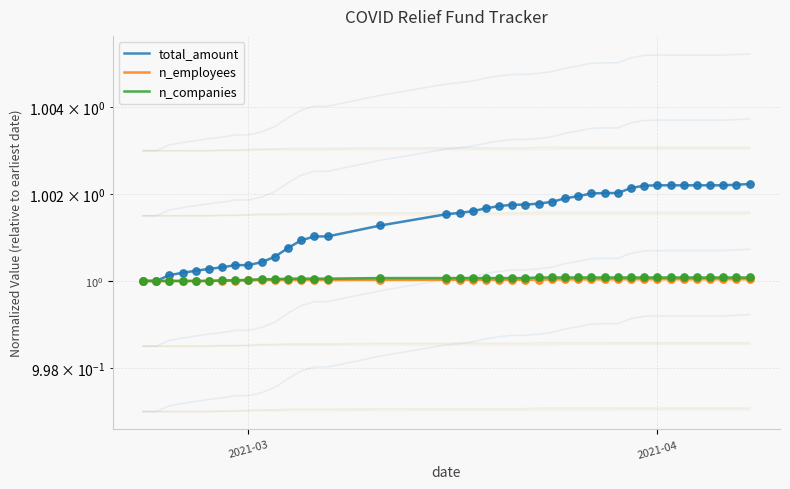

What are all the series names shown in the legend?

total_amount, n_employees, n_companies